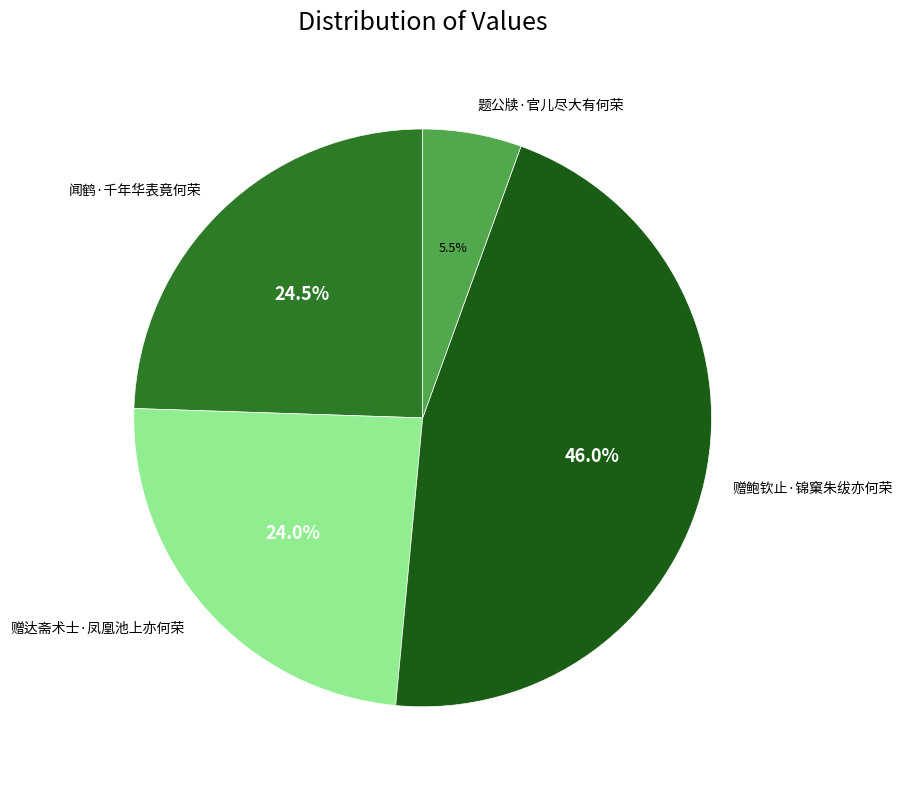

What is the largest slice in the pie chart?

赠鲍钦止·锦窠朱绂亦何荣